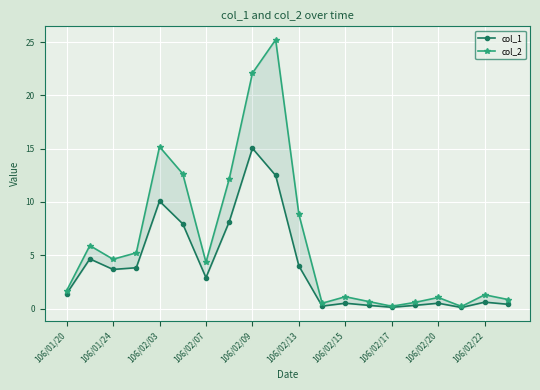

True or false: col_1 and col_2 cross at least once.

False